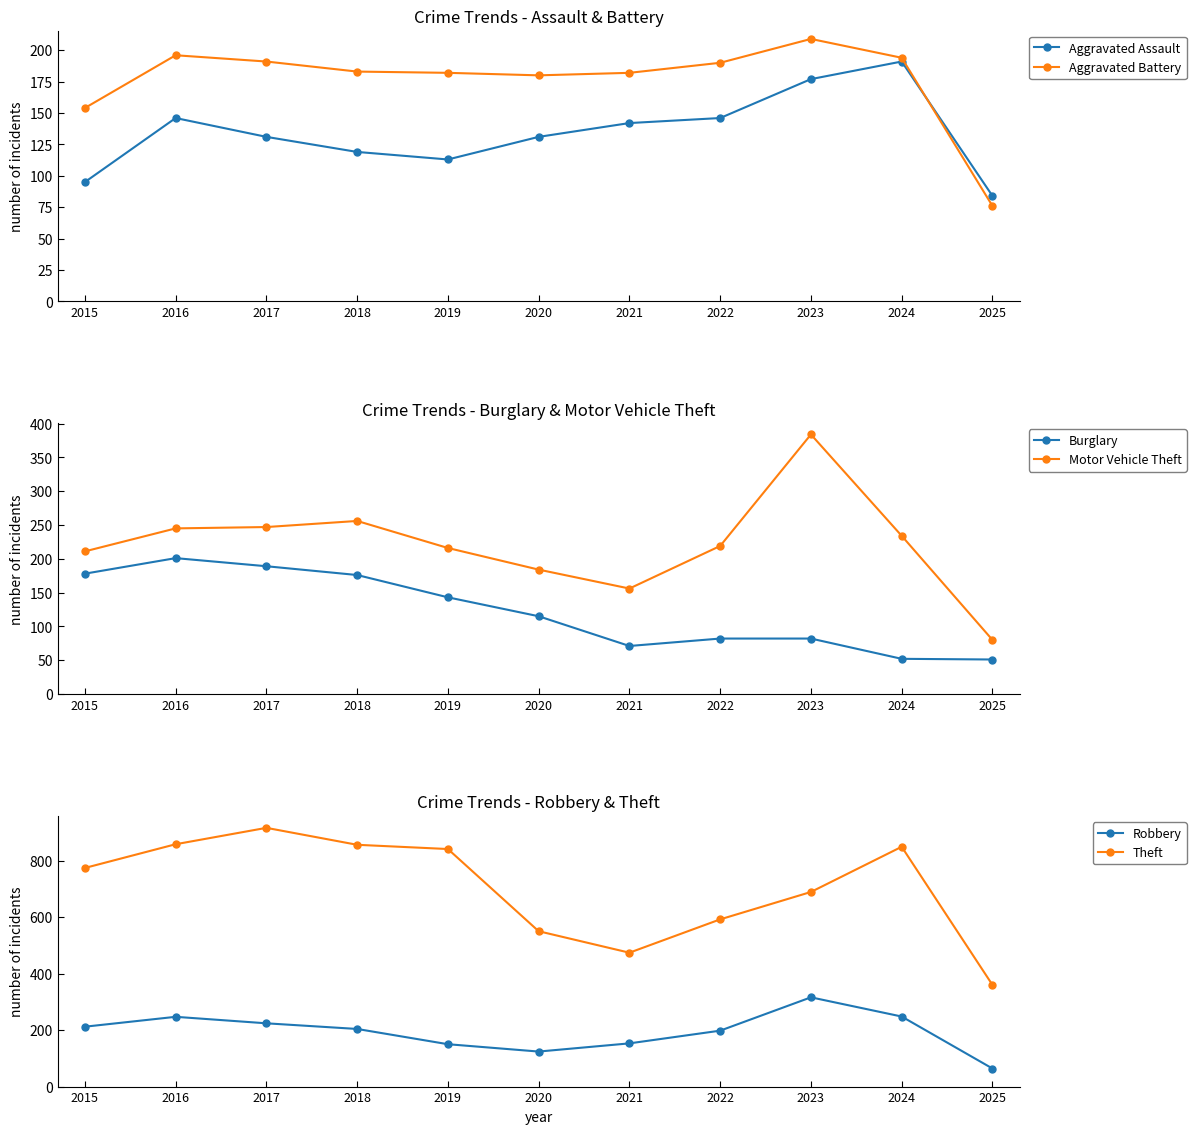

The value of Aggravated Assault at 2018 is 68. True or false?

False